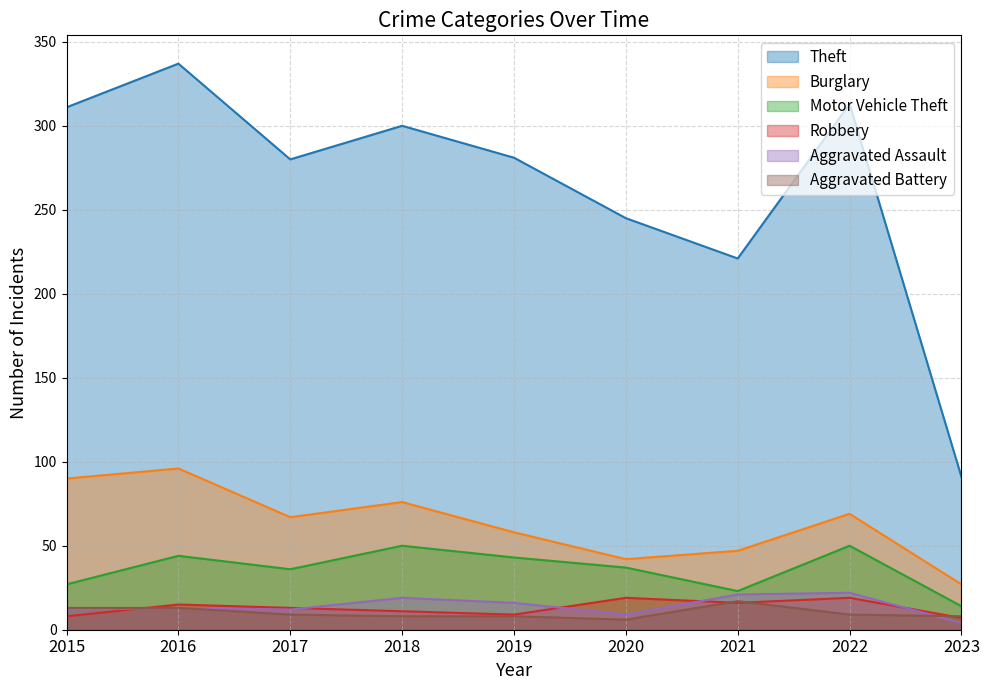

Which series ends up on top after the final intersection of Robbery and Aggravated Battery?

Aggravated Battery